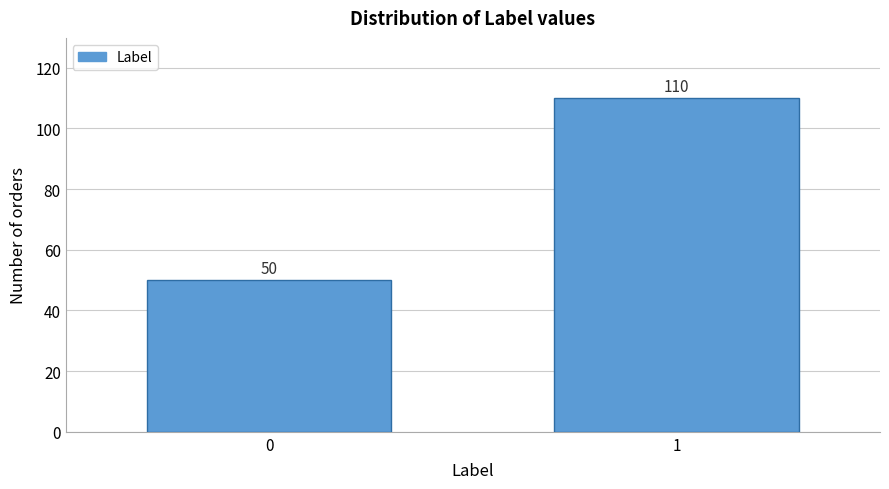

Reading left to right, what are all the values shown in this chart?

50	110